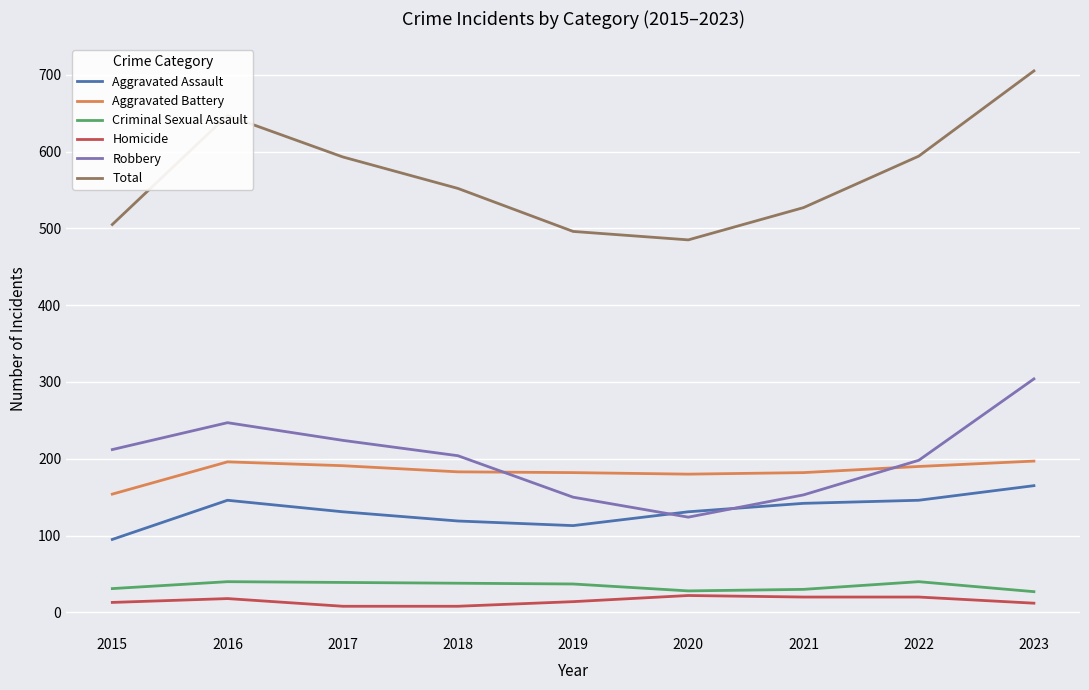

True or false: Total has a value of 552 at 2018.

True